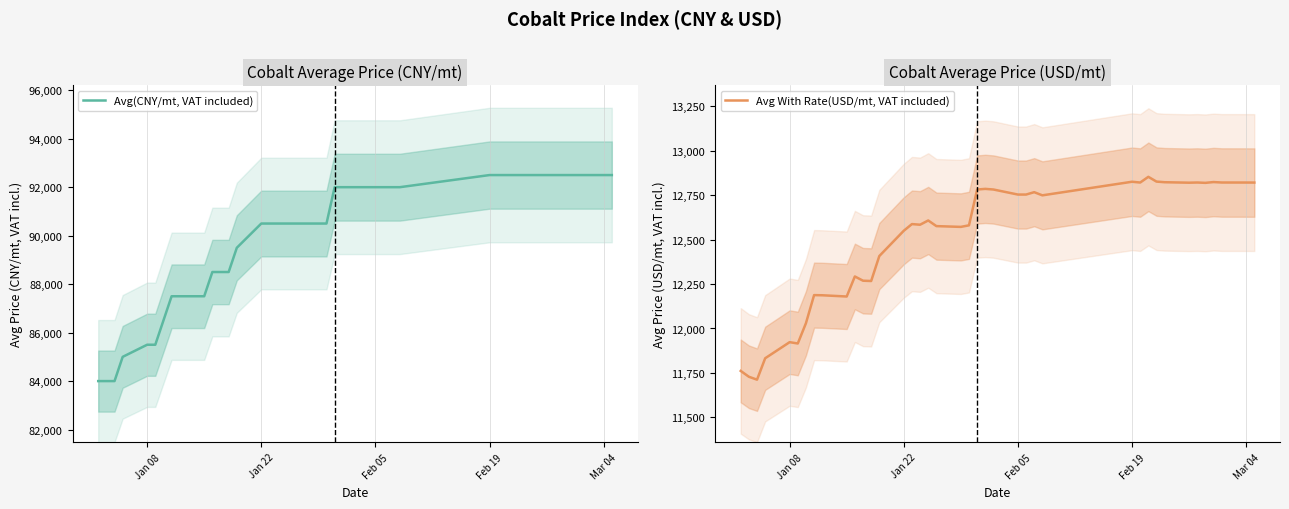

The Avg With Rate(USD/mt, VAT included) series shows 20072.3 at 35. True or false?

False